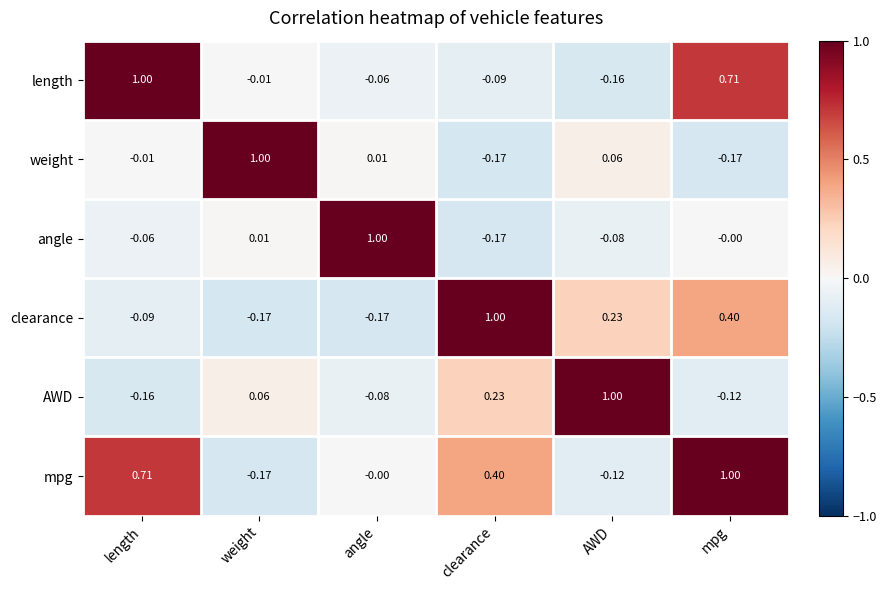

Which series changed the most between clearance and mpg?

length